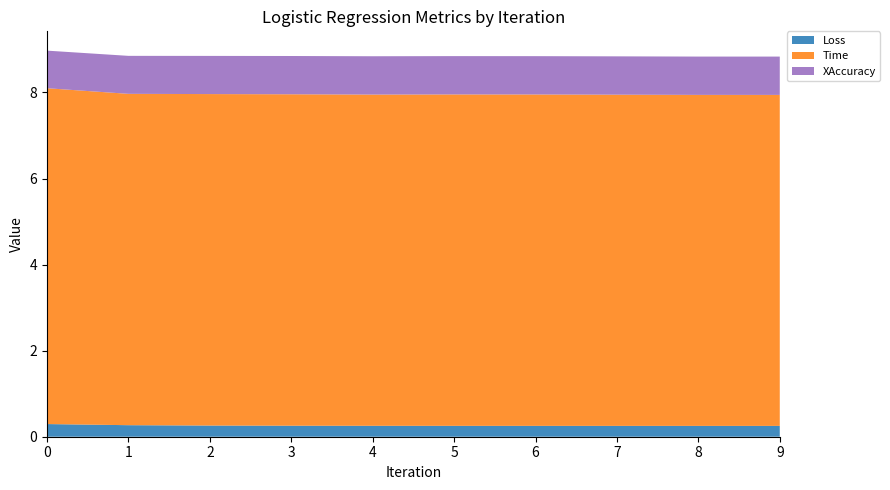

Reading right to left, what are all the values shown in this chart?

Loss: 0.3	0.3	0.3	0.3	0.3	0.3	0.3	0.3	0.3	0.3
Time: 7.7	7.7	7.7	7.7	7.7	7.7	7.7	7.7	7.7	7.8
XAccuracy: 0.9	0.9	0.9	0.9	0.9	0.9	0.9	0.9	0.9	0.9